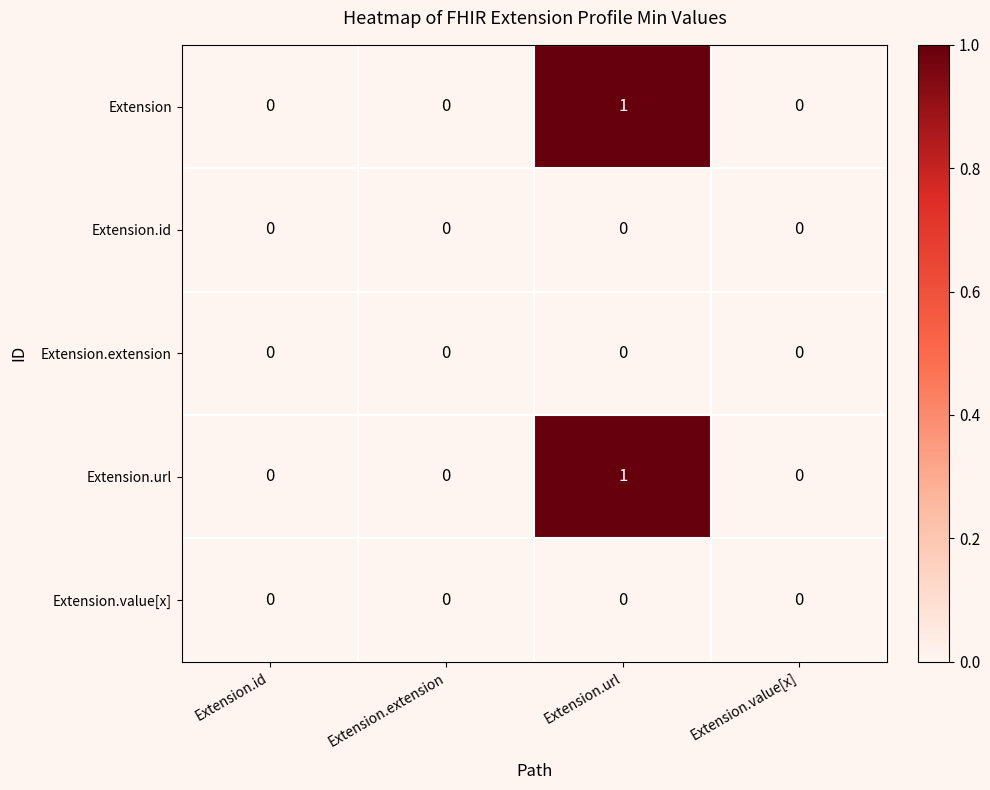

The value of Extension.url at Extension.extension is -1. True or false?

False